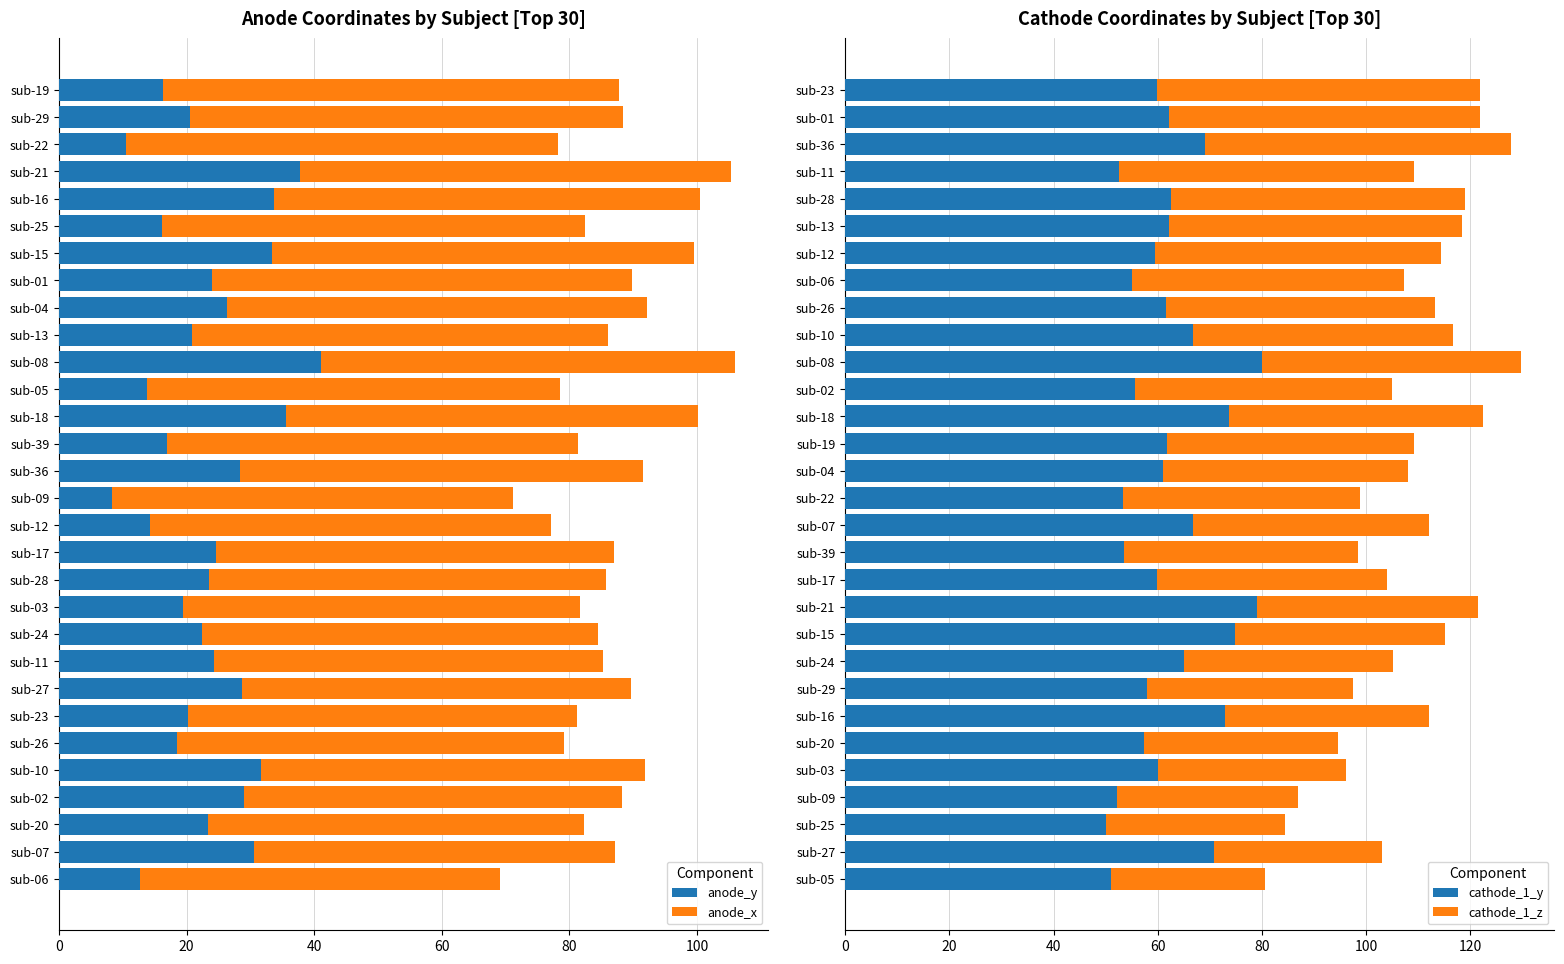

What is the difference between the second highest and second lowest values in the anode_y series?

27.3